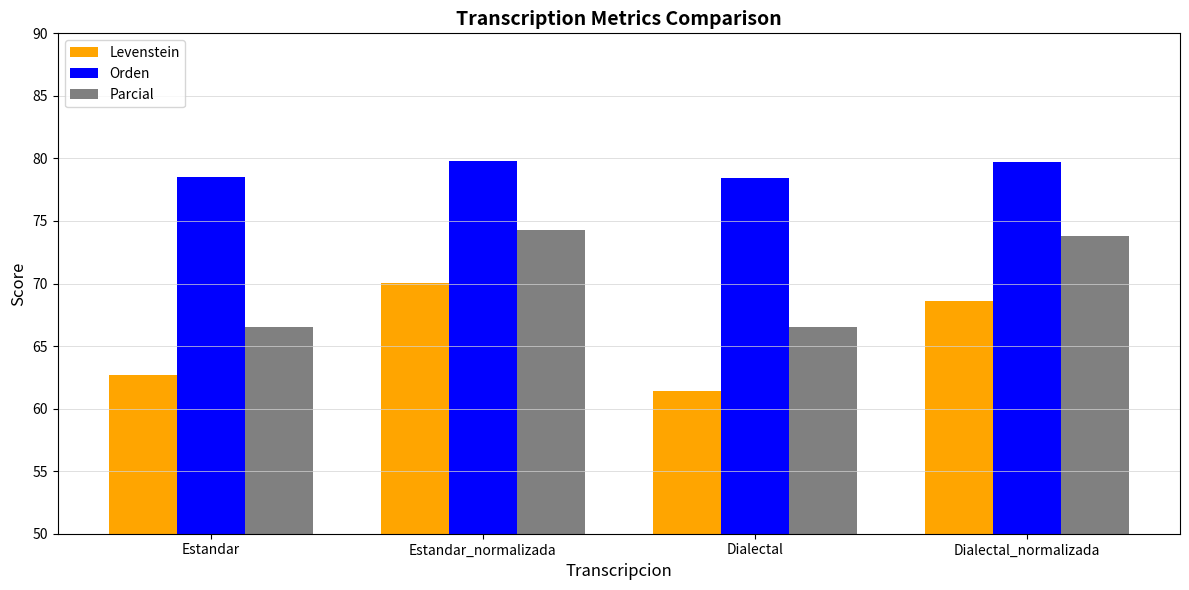

What position from the left is Estandar_normalizada?

2